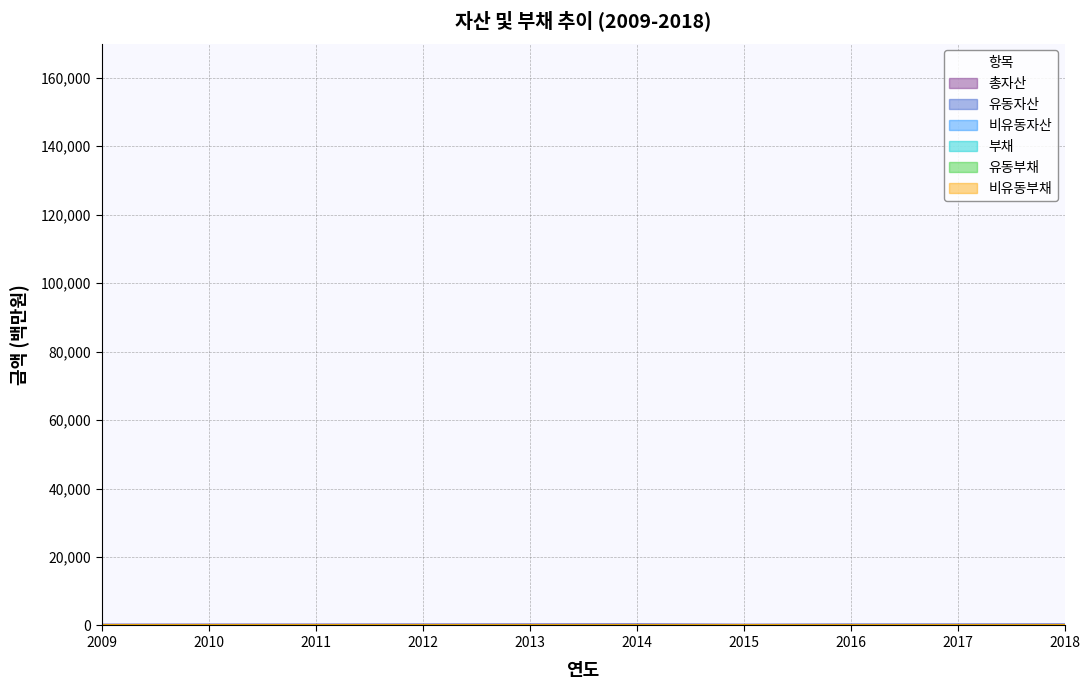

Which series has the largest range (max minus min)?

총자산